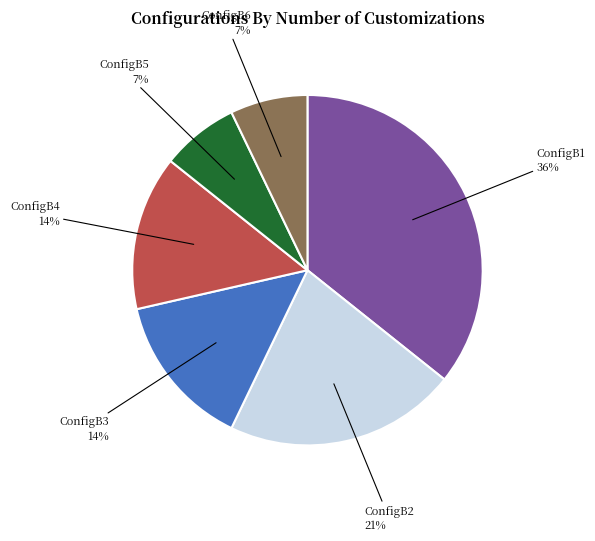

Count the number of slices in the pie.

6